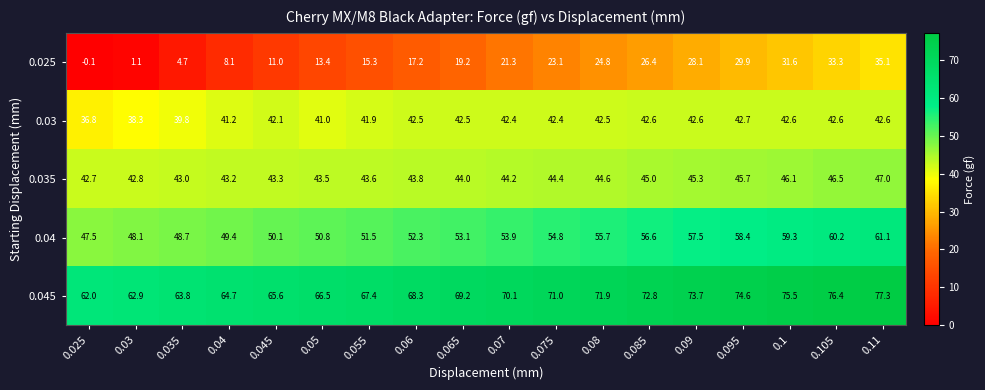

What is the total value across all series at 0.105?

259.0